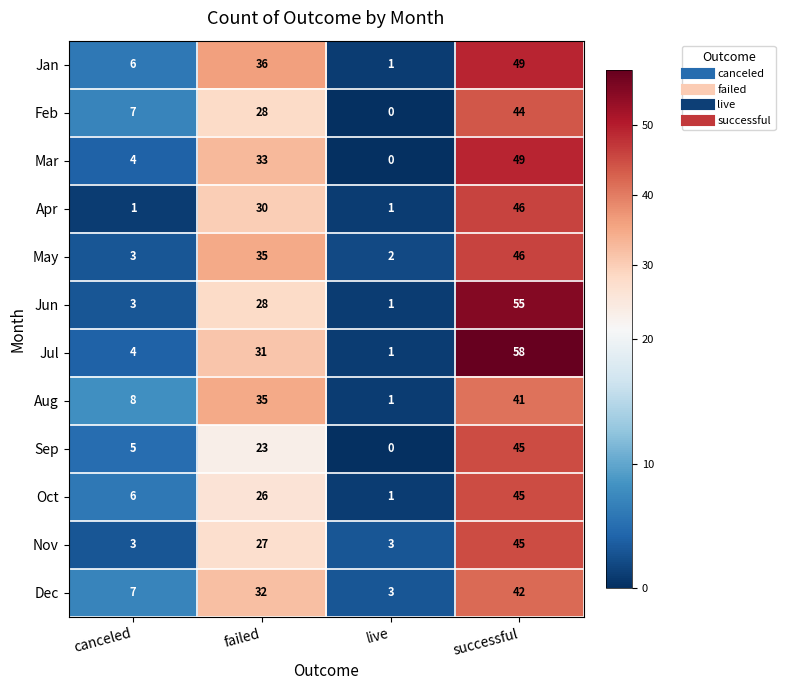

Count the number of categories in the chart.

4